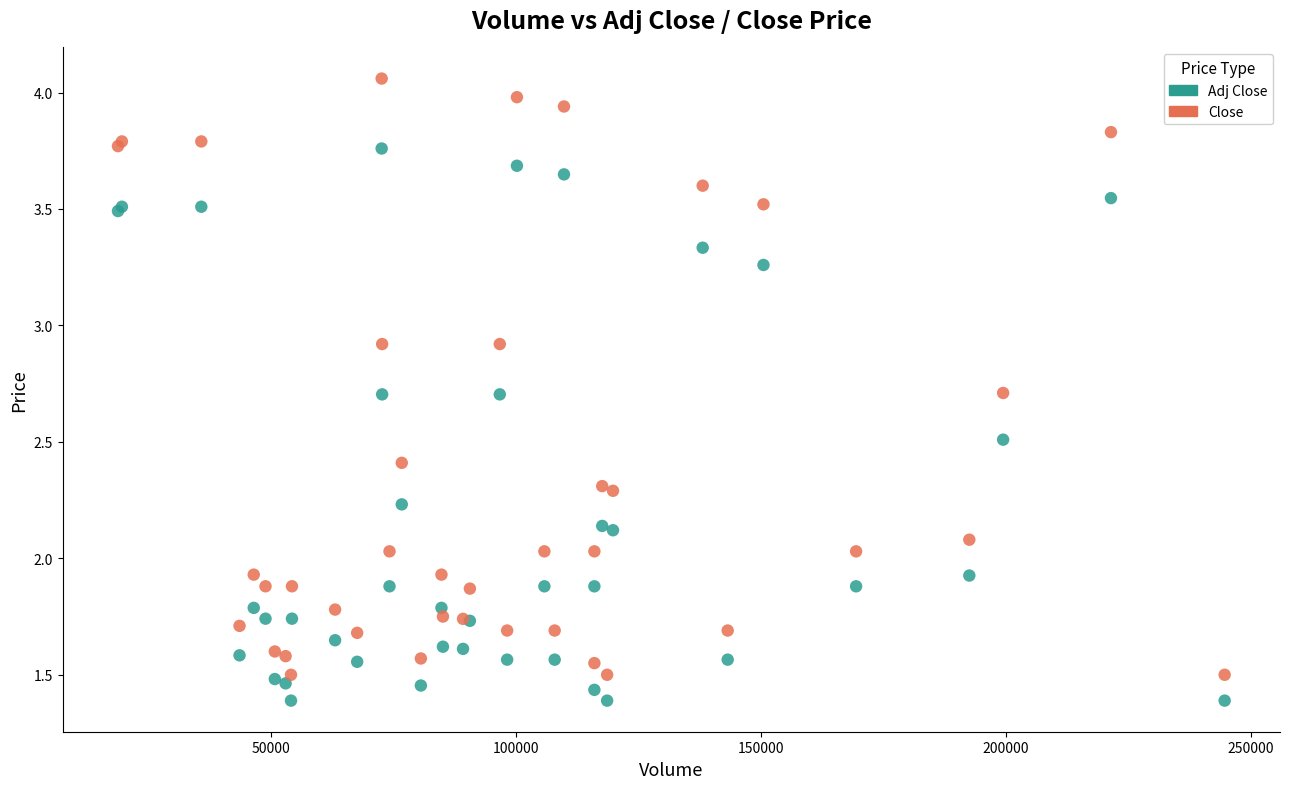

Which series reaches the minimum Y coordinate?

Adj Close